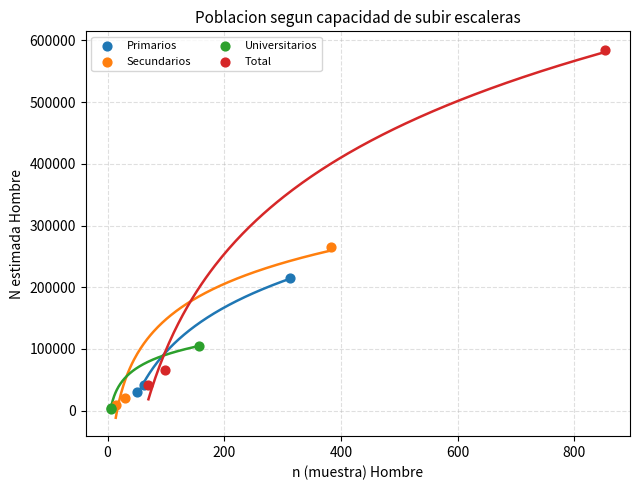

Which series reaches the maximum Y coordinate?

Total